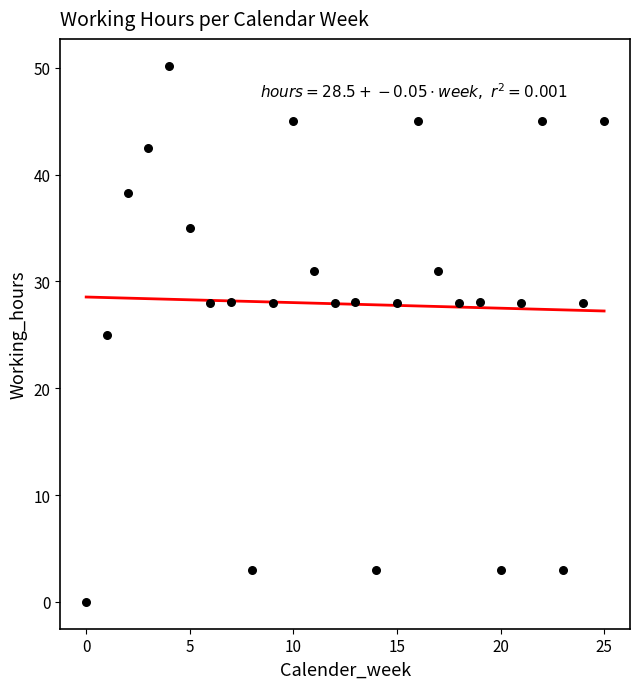

What is the range of Y values (max minus min)?

50.2